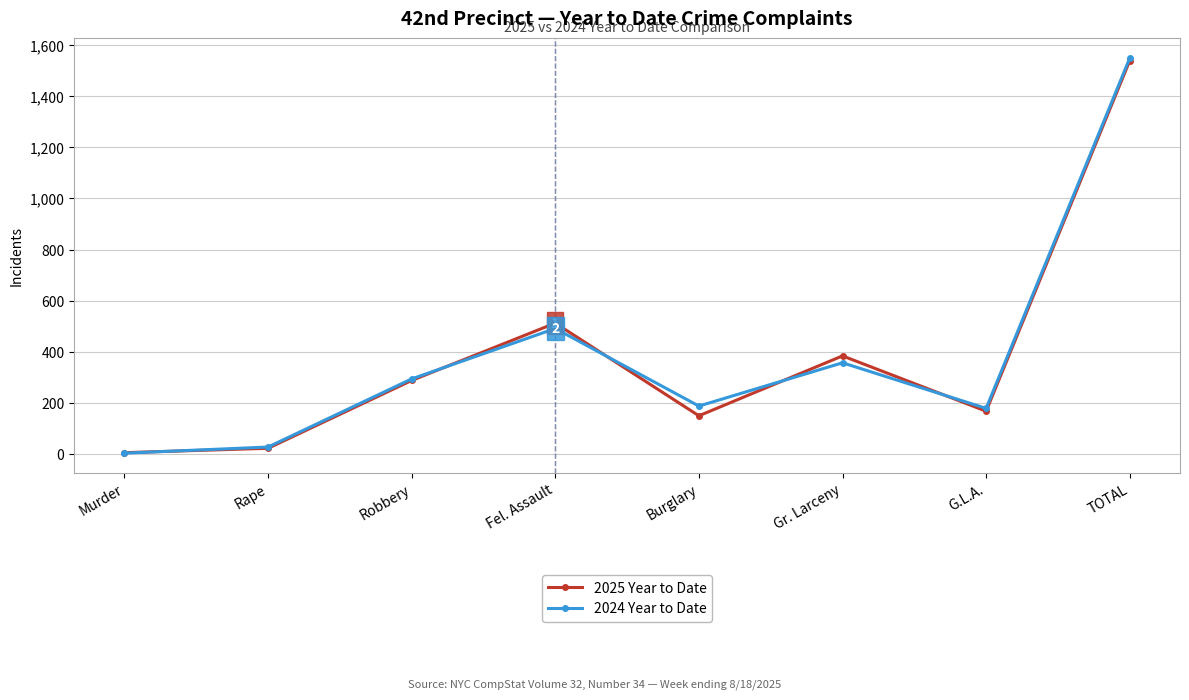

Which category has the highest value across all series?

TOTAL